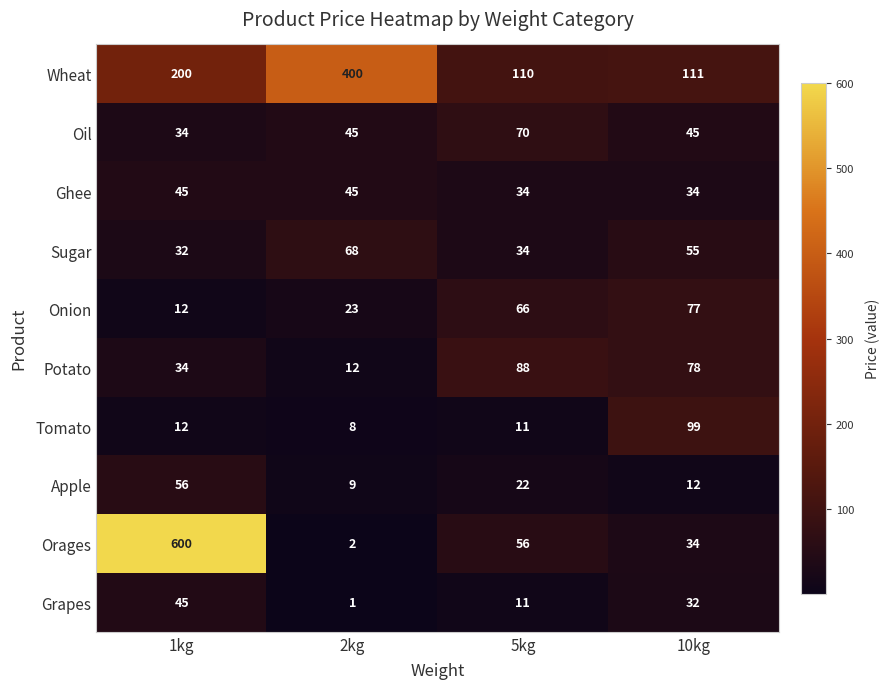

At which category is the sum across all series the highest?

1kg